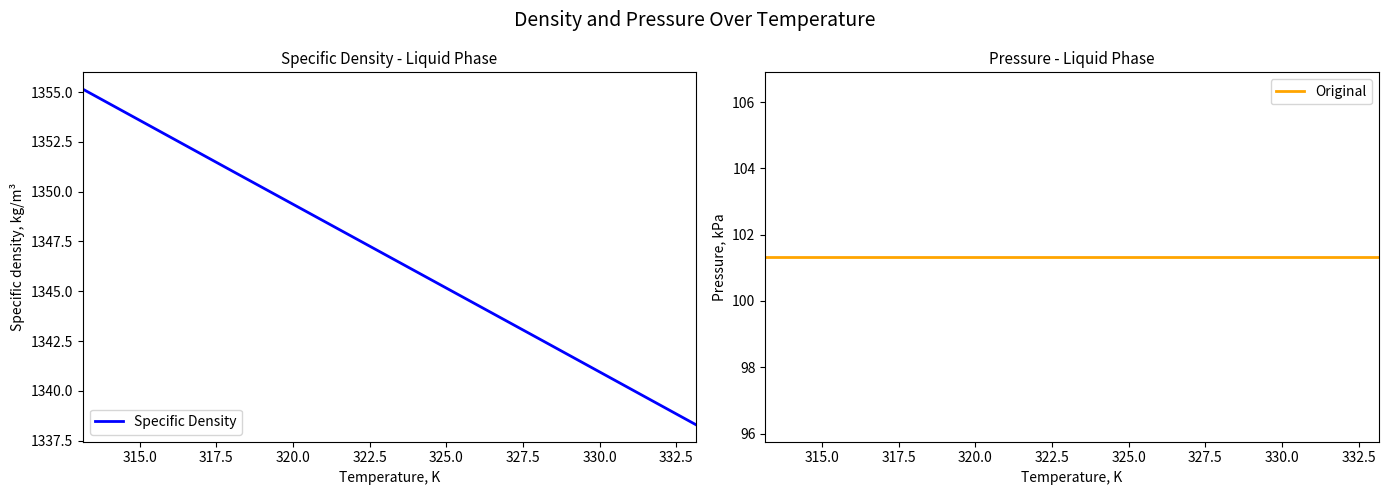

List the series in order of their peak value, highest first.

Specific Density, Original